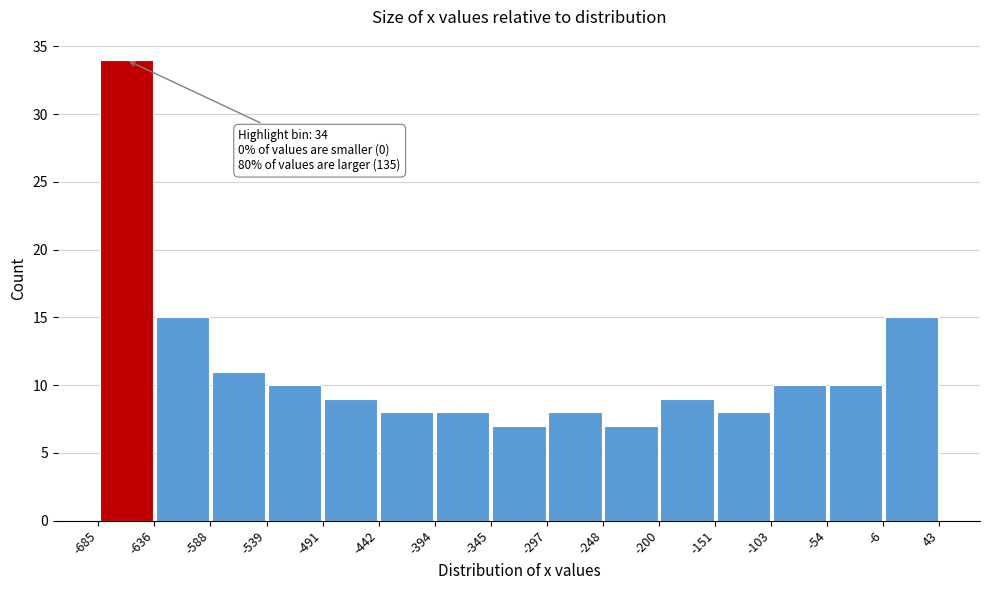

Over which range of the x-axis is the bar tallest?

-685 to -636